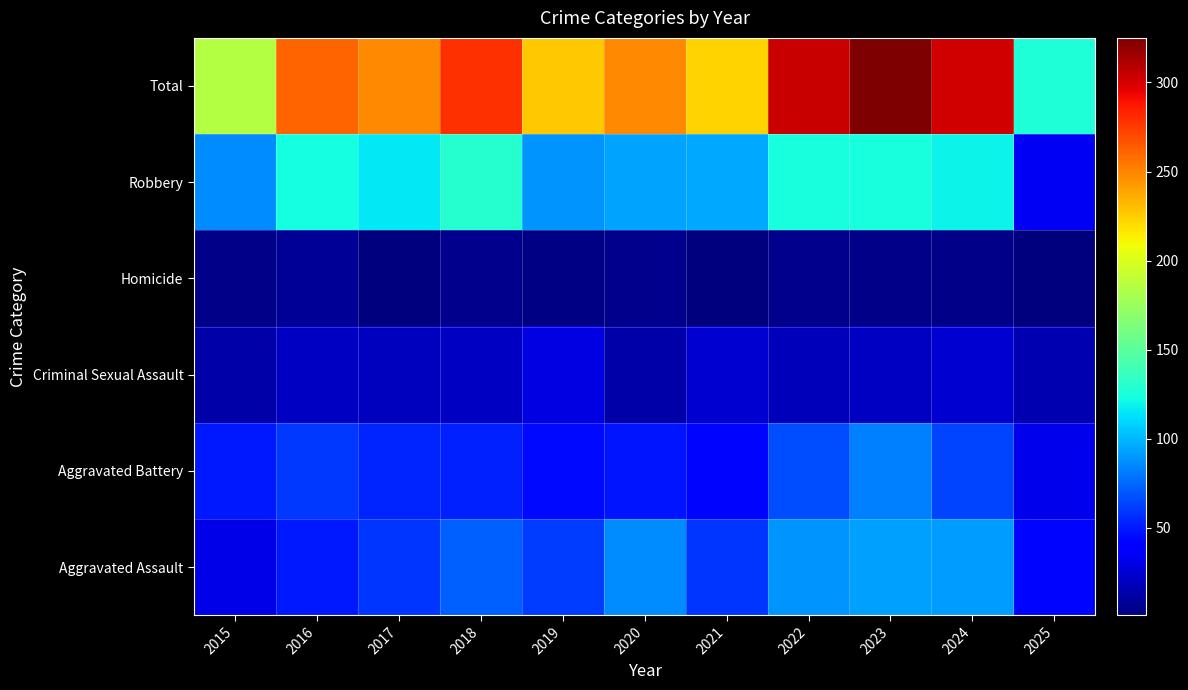

Reading left to right, what are all the values shown in this chart?

Aggravated Assault: 2015=31	2016=50	2017=59	2018=72	2019=61	2020=87	2021=58	2022=89	2023=93	2024=91	2025=44
Aggravated Battery: 2015=50	2016=60	2017=54	2018=52	2019=45	2020=48	2021=43	2022=66	2023=83	2024=64	2025=32
Criminal Sexual Assault: 2015=13	2016=20	2017=19	2018=20	2019=29	2020=13	2021=25	2022=18	2023=20	2024=24	2025=16
Homicide: 2015=4	2016=8	2017=2	2018=5	2019=3	2020=6	2021=2	2022=6	2023=4	2024=4	2025=1
Robbery: 2015=87	2016=123	2017=115	2018=130	2019=89	2020=94	2021=95	2022=125	2023=125	2024=119	2025=34
Total: 2015=185	2016=261	2017=249	2018=279	2019=227	2020=248	2021=223	2022=304	2023=325	2024=302	2025=127